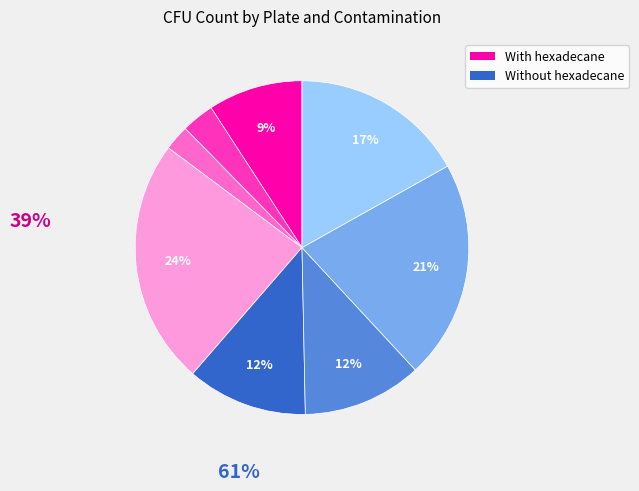

Is there any slice that represents more than half of the pie?

No